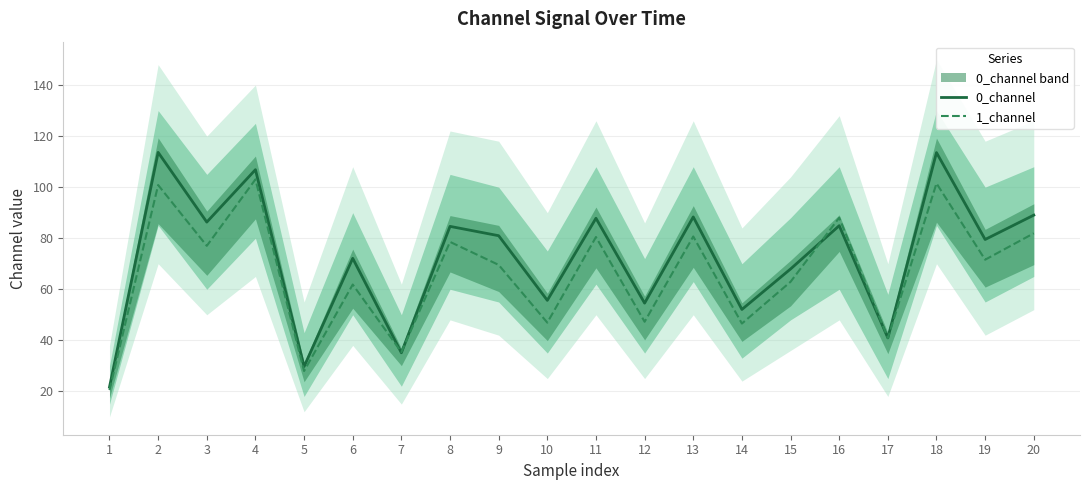

The value of 1_channel at 4 is 36.7. True or false?

False